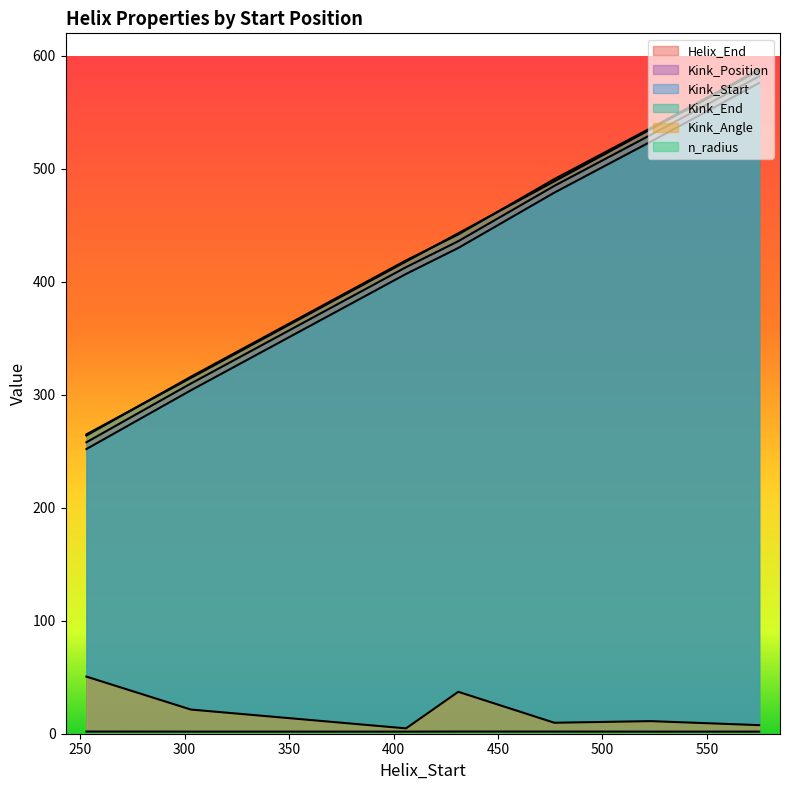

What is the difference between the maximum and second lowest values in the n_radius series?

0.1